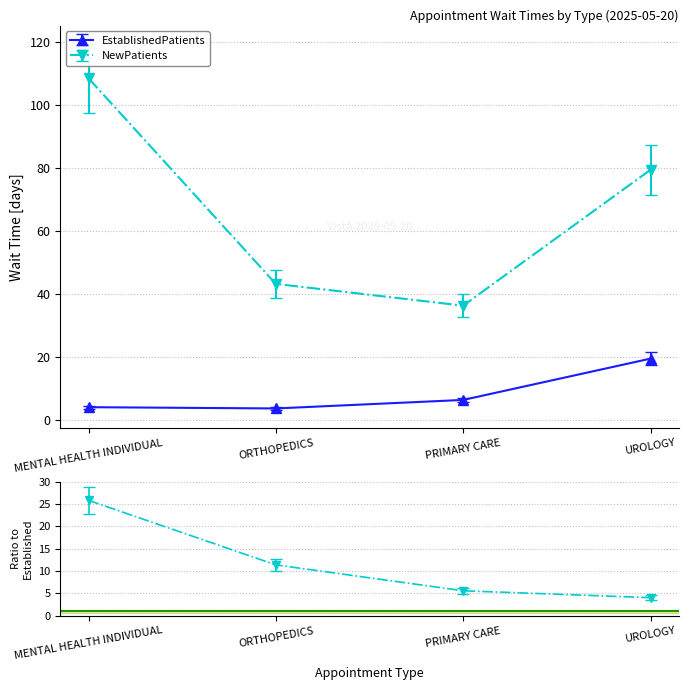

Where is EstablishedPatients nearest to the value 11?

PRIMARY CARE